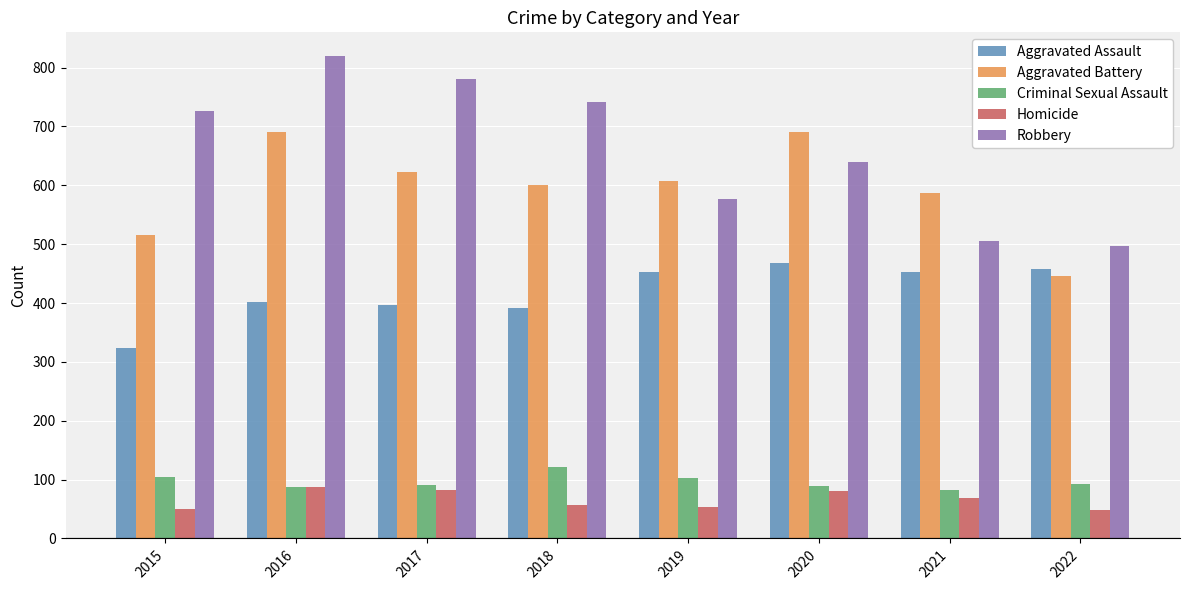

What is the sum of the Aggravated Battery values at 2022 and 2018?

1046